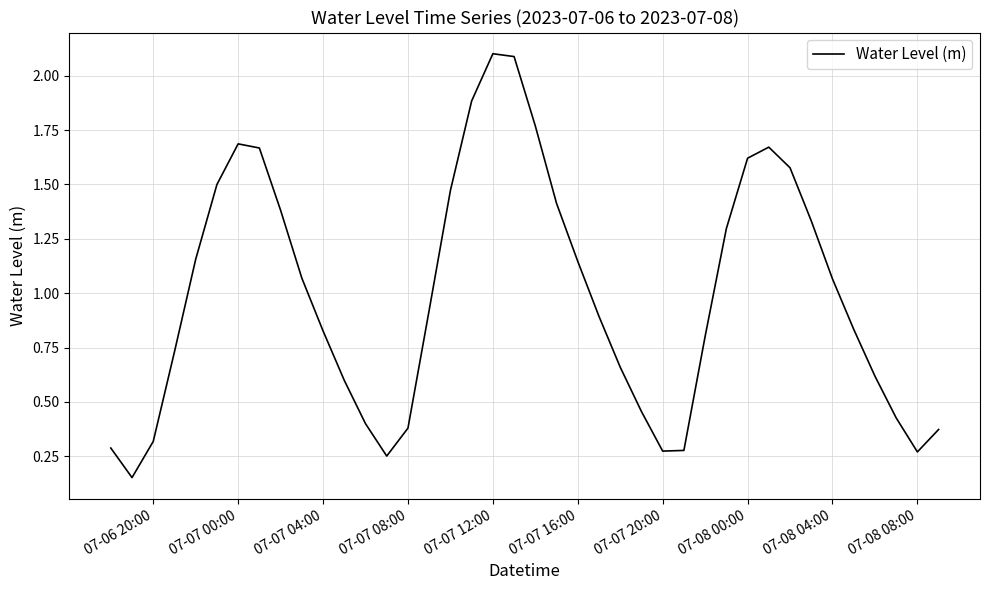

What is the greatest value displayed?

2.1